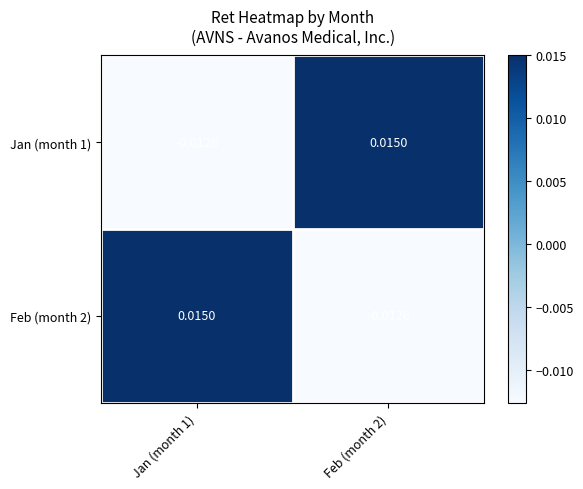

How many data points in Feb (month 2) are less than 0?

1